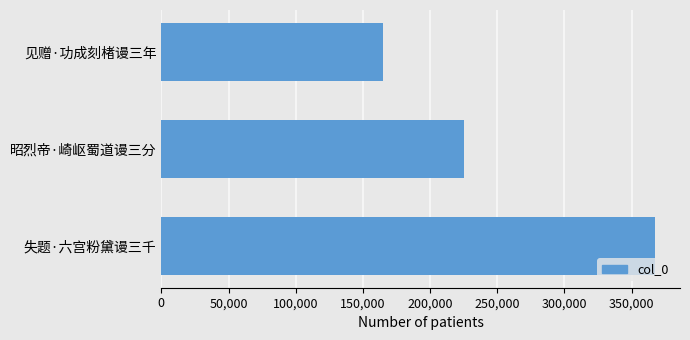

True or false: the data shows 88613 at 见赠·功成刻楮谩三年.

False